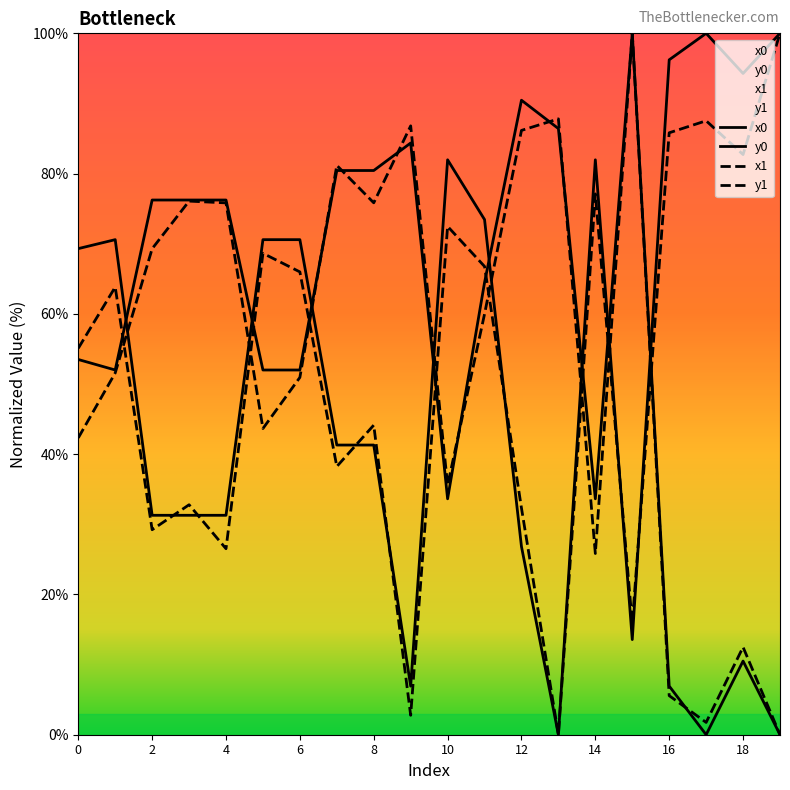

List the series in order of their peak value, lowest first.

x0, y0, x1, y1